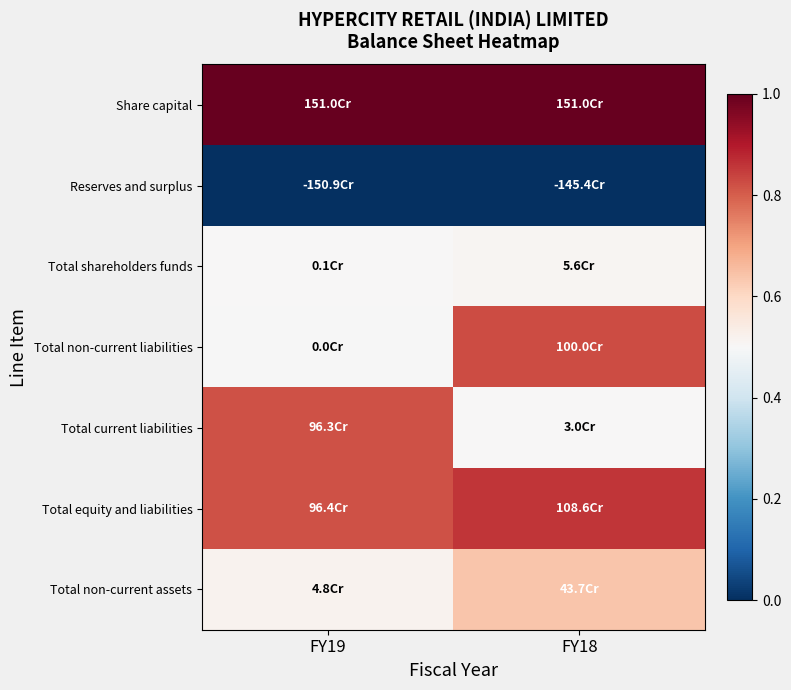

Reading left to right, list all the values displayed in this chart.

Share capital: FY19=1.0	FY18=1.0
Reserves and surplus: FY19=0.0	FY18=0.0
Total shareholders funds: FY19=0.5	FY18=0.5
Total non-current liabilities: FY19=0.5	FY18=0.8
Total current liabilities: FY19=0.8	FY18=0.5
Total equity and liabilities: FY19=0.8	FY18=0.9
Total non-current assets: FY19=0.5	FY18=0.6